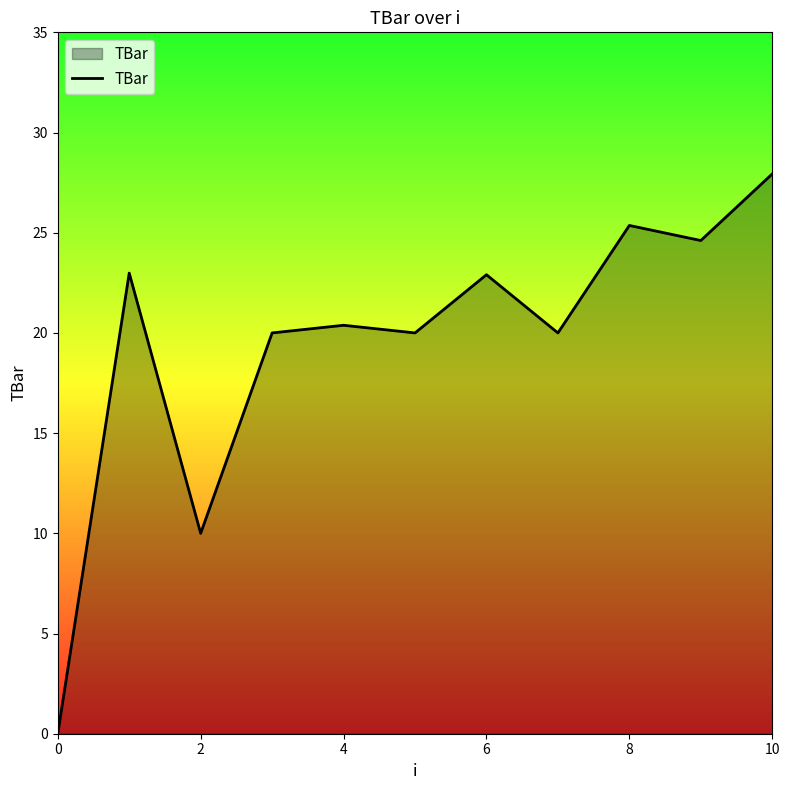

What is the greatest value displayed?

27.9